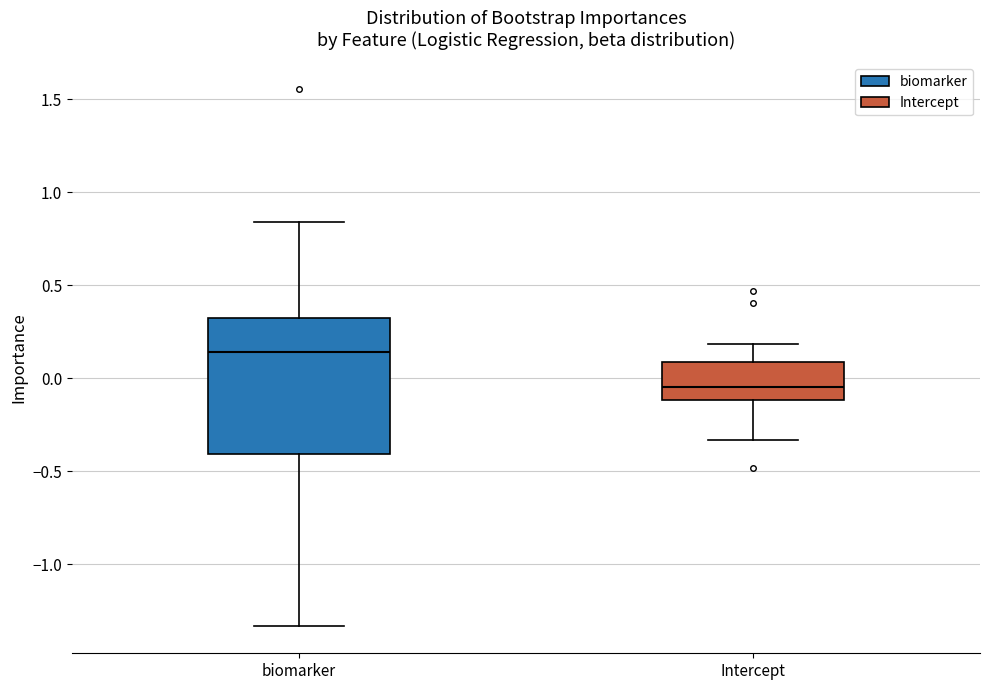

Which box is the tallest, from its lower edge to its upper edge?

biomarker